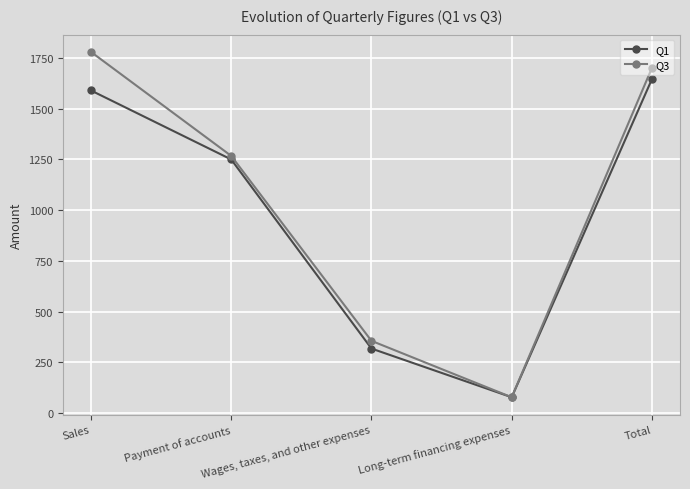

What is the label of the 3rd point from the left?

Wages, taxes, and other expenses